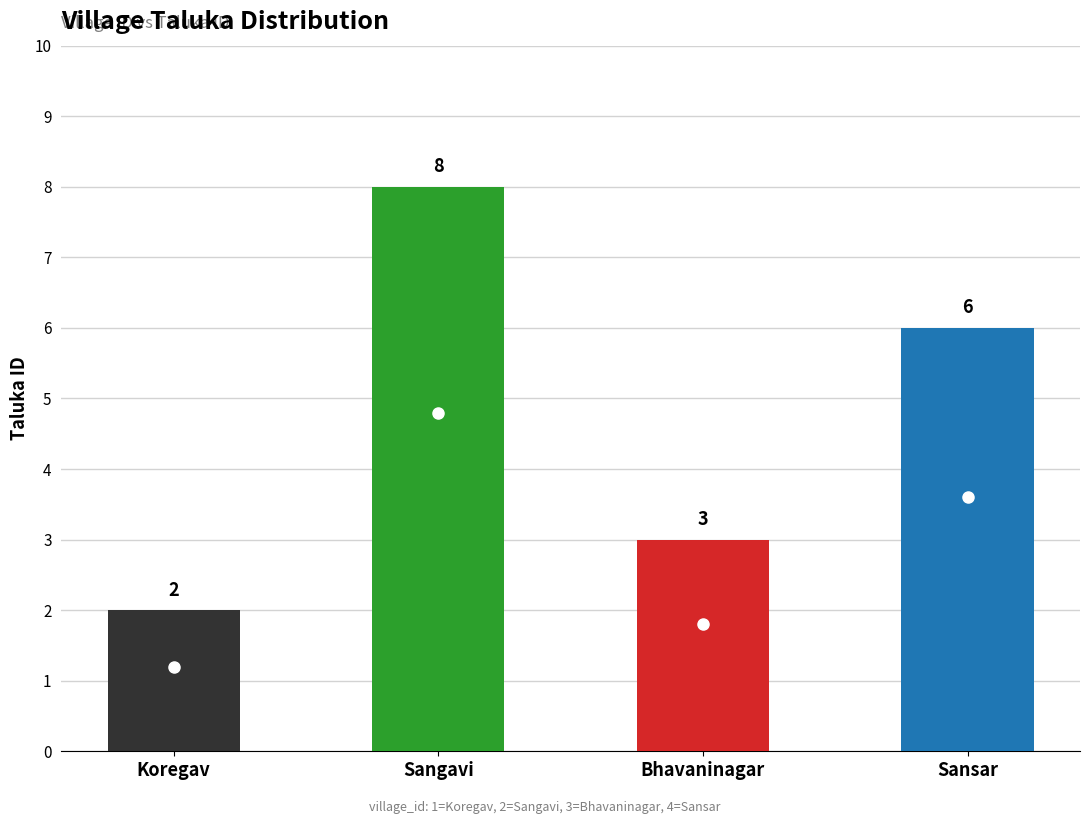

Reading left to right, what are all the values shown in this chart?

2	8	3	6